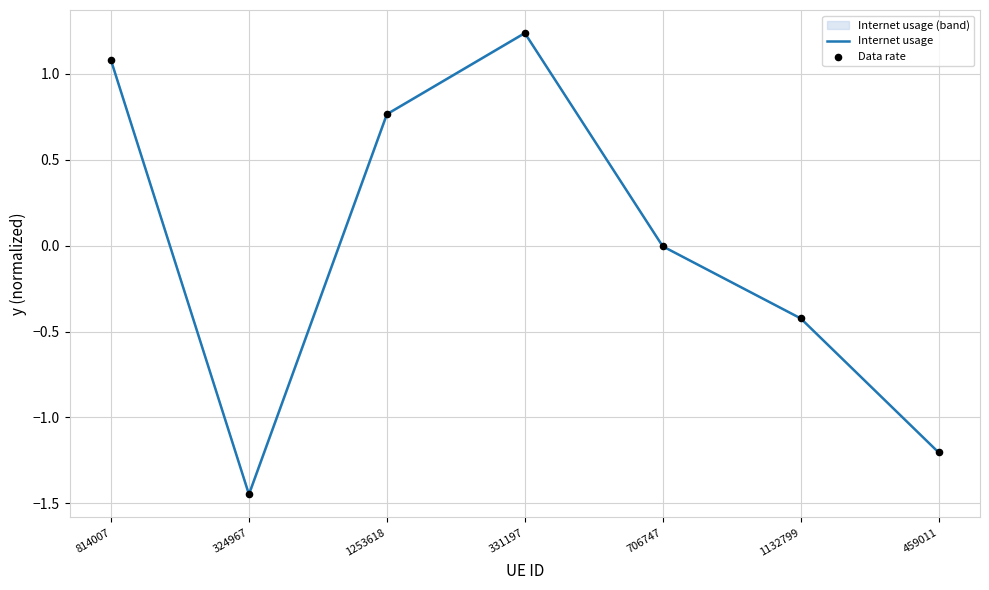

At which category is the sum across all series the highest?

331197